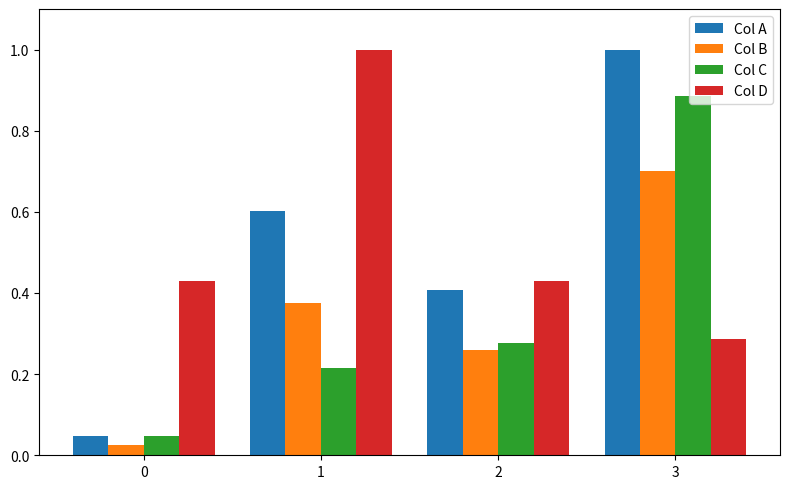

What is the difference between the Col C values at 3 and 2?

0.6